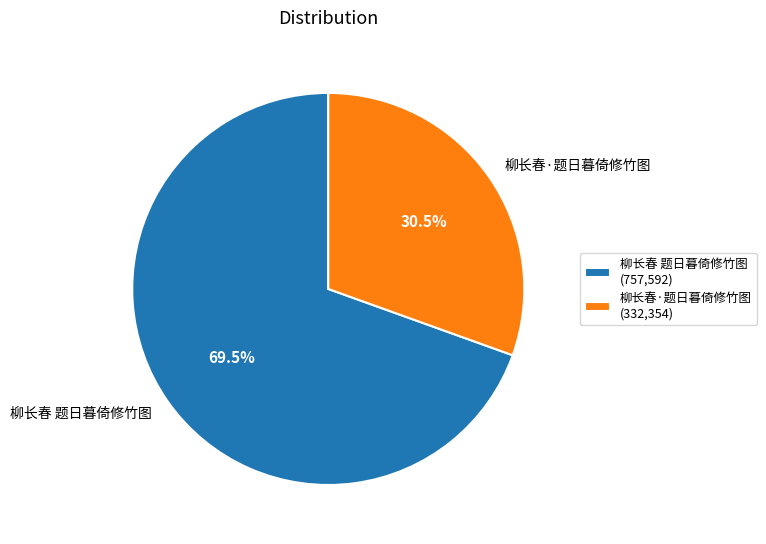

To the nearest percent, what is the average slice percentage?

50%